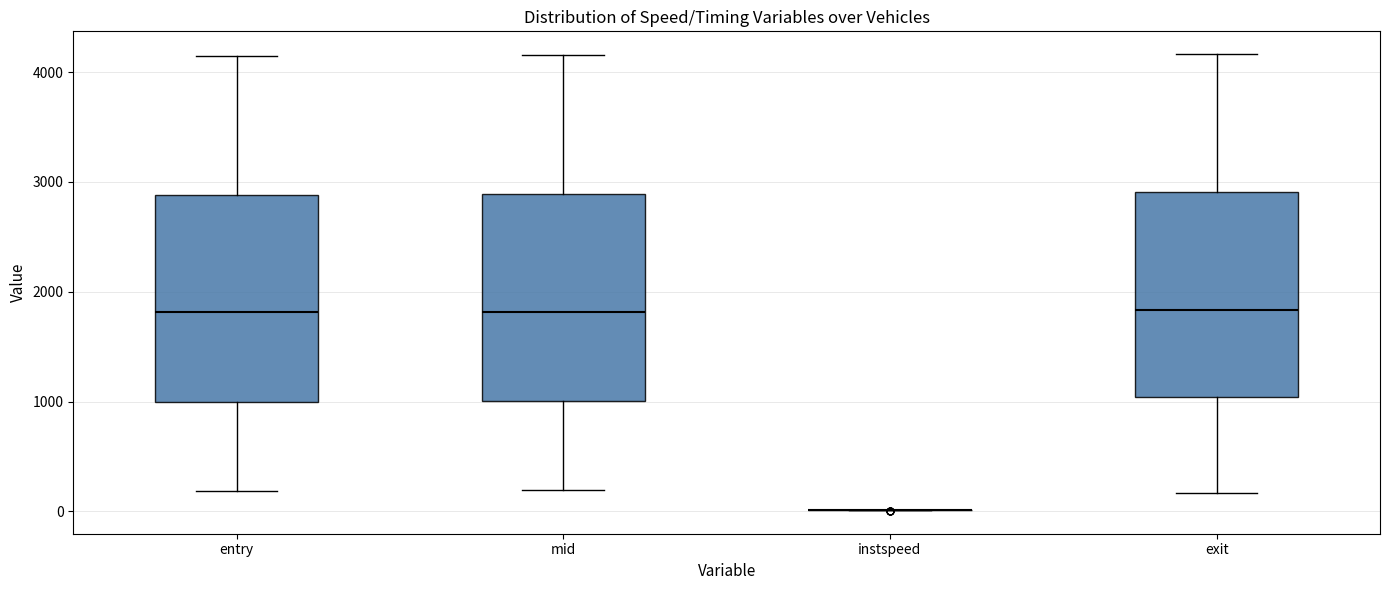

Reading left to right, read every box against the y-axis: the position of its median line, the range the box covers, and the ends of its whiskers. The values are not printed on the chart, so give them approximately, as read against the axis.

entry: median 1800, box 1000 to 2900, whiskers 200 to 4100
mid: median 1800, box 1000 to 2900, whiskers 200 to 4200
instspeed: box collapsed to a line at 0, whiskers 0 to 0
exit: median 1800, box 1000 to 2900, whiskers 200 to 4200